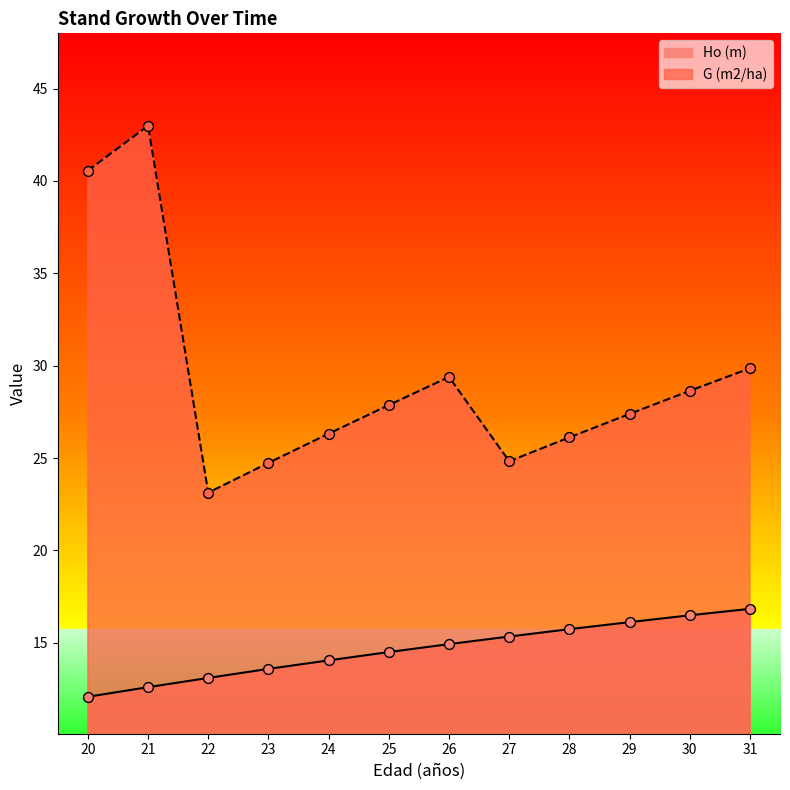

Is the value of G (m2/ha) at 24 greater than the value of Ho (m) at 24?

Yes